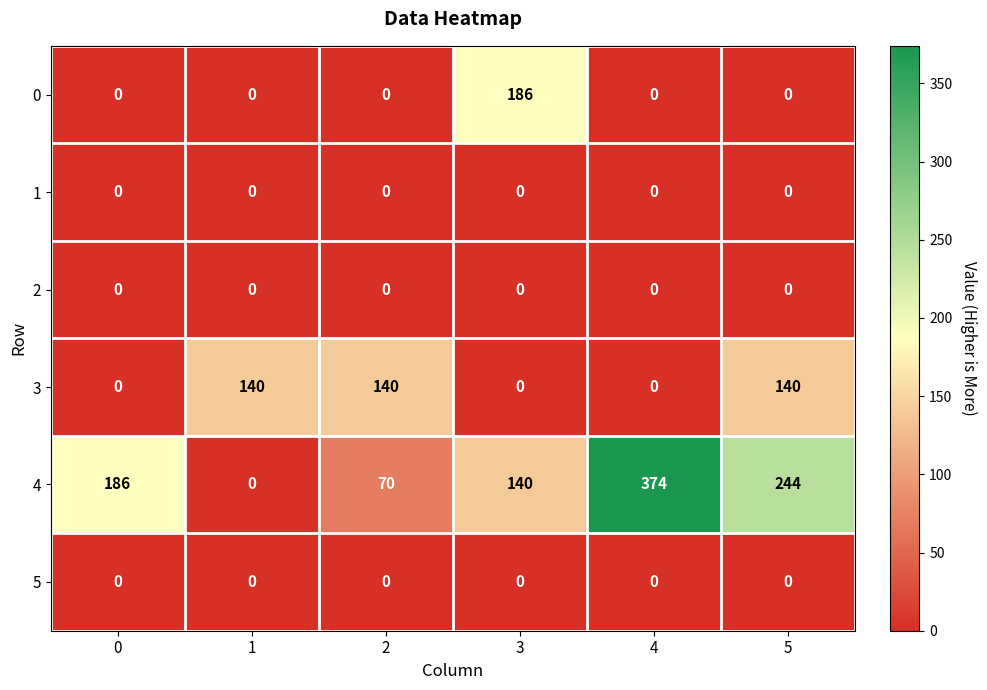

Which series has the largest range (max minus min)?

4